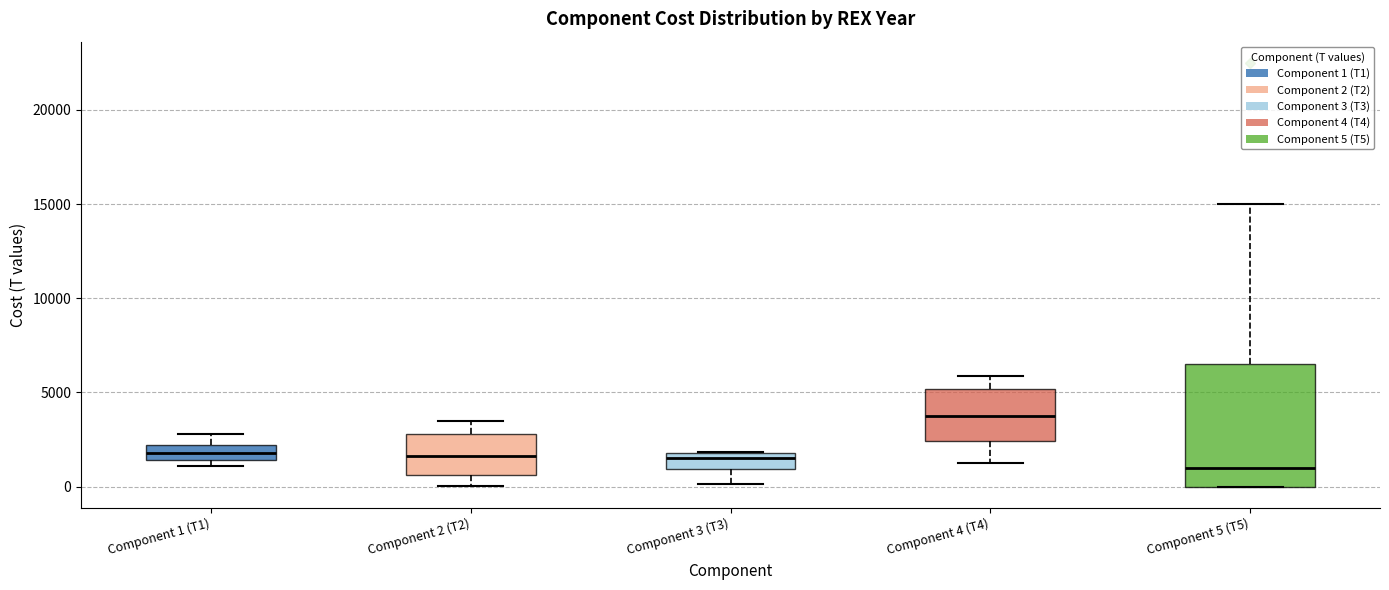

Reading left to right, transcribe this box plot: for each box, give where its median line is, the range the box spans, and where its two whiskers end, as read against the y-axis. The values are not printed on the chart, so give them approximately, as read against the axis.

Component 1 (T1): median 2000 (inside the box), box 1500 to 2000, whiskers 1000 to 3000
Component 2 (T2): median 1500, box 500 to 3000, whiskers 0 to 3500
Component 3 (T3): median 1500, box 1000 to 2000, whiskers 0 to 2000
Component 4 (T4): median 4000, box 2500 to 5000, whiskers 1000 to 6000
Component 5 (T5): median 1000, box 0 to 6500, whiskers 0 to 15000